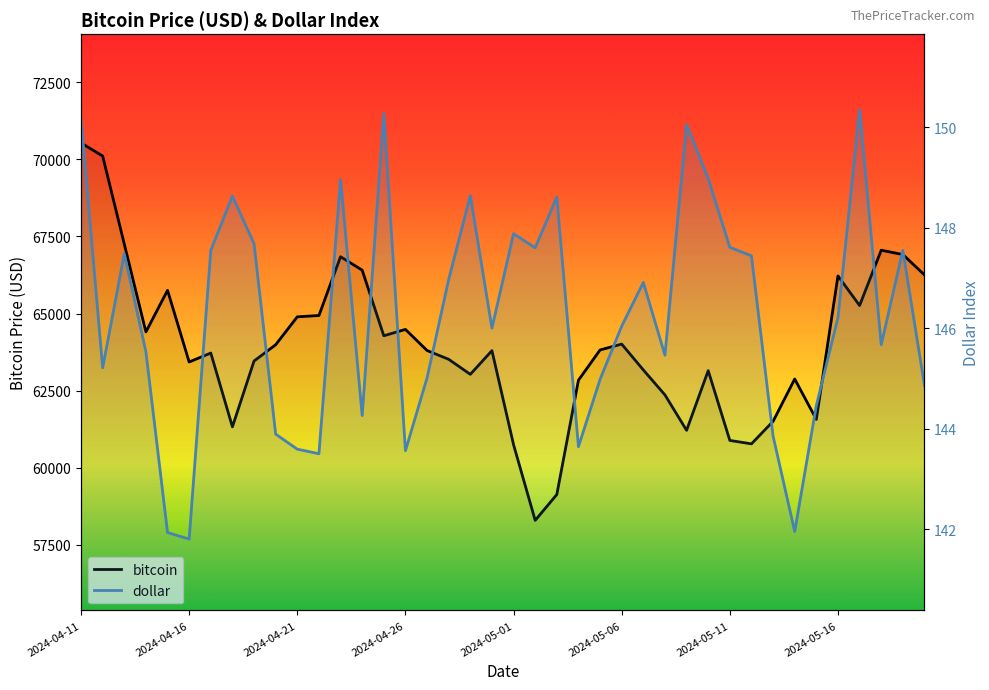

Which series has the largest total across all categories?

bitcoin